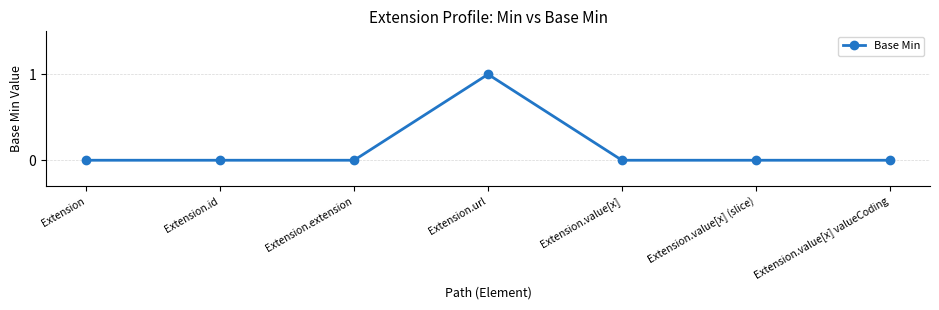

Count the number of data series in this chart.

1